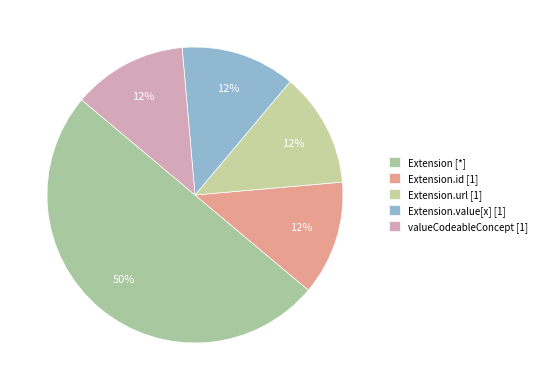

Count the number of slices in the pie.

6